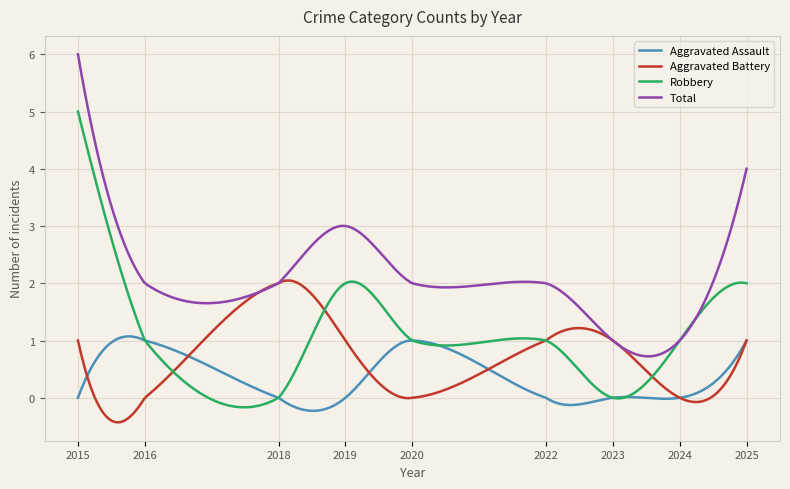

What is the highest value of the Total series?

6.0